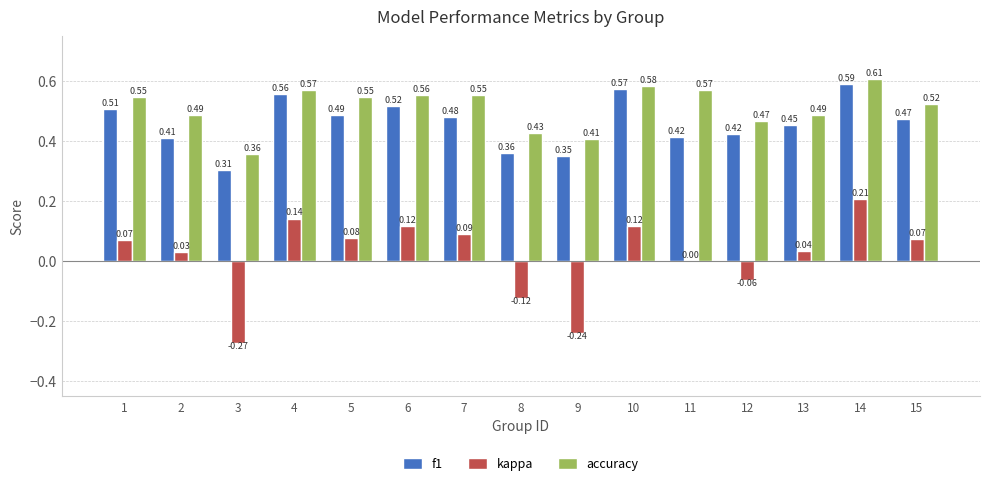

What is the sum of the f1 values at 13 and 10?

1.0